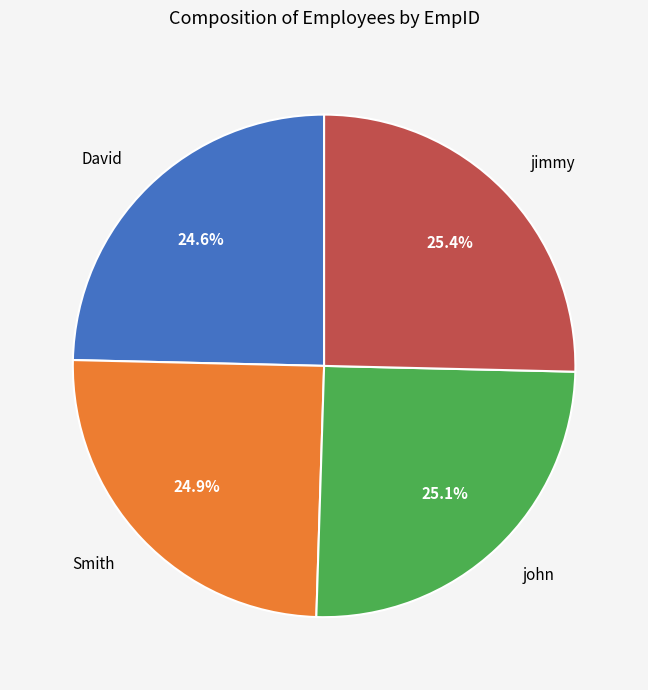

Does any single category account for the majority?

No